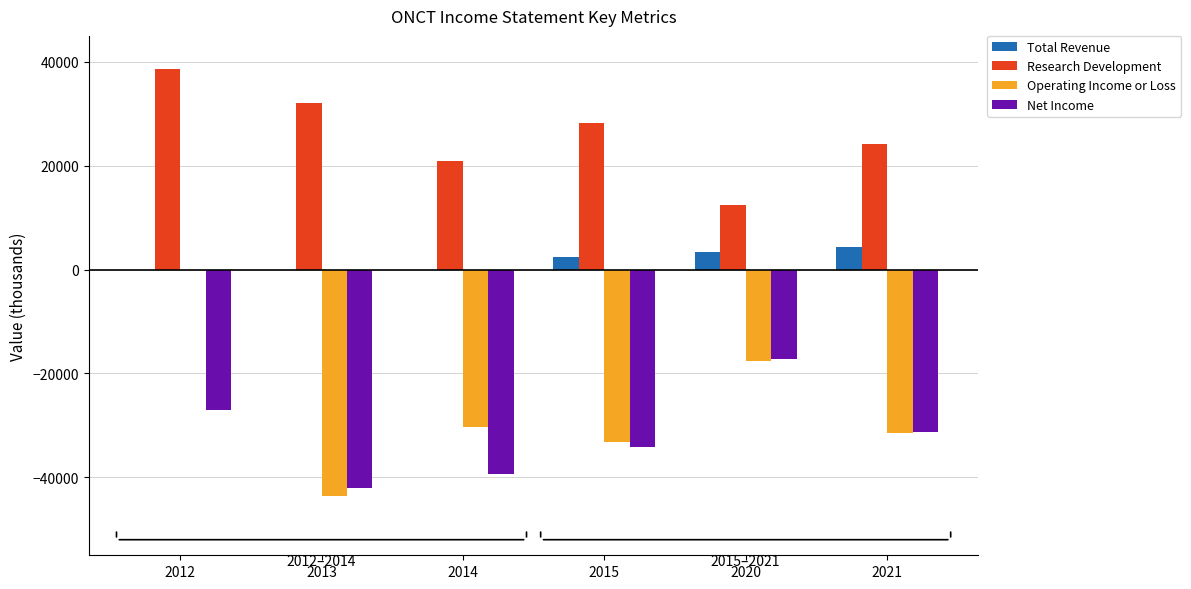

What is the highest value of the Net Income series?

-17200